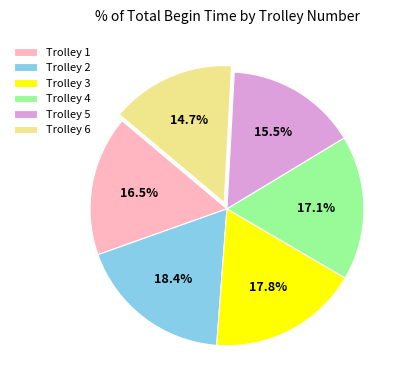

What percentage do Trolley 2 and Trolley 5 together represent?

33.9%